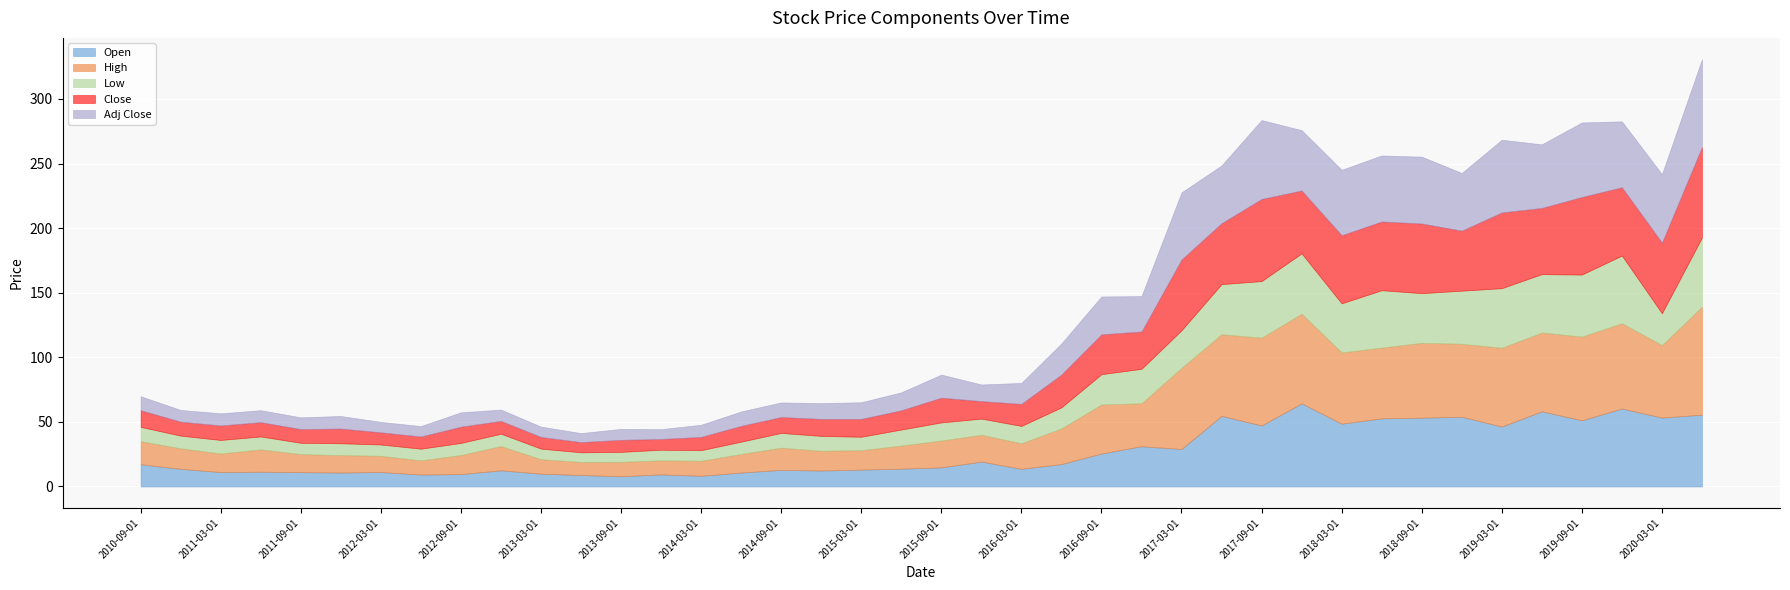

What is the difference between the highest and lowest values at 2013-09-01?

3.5